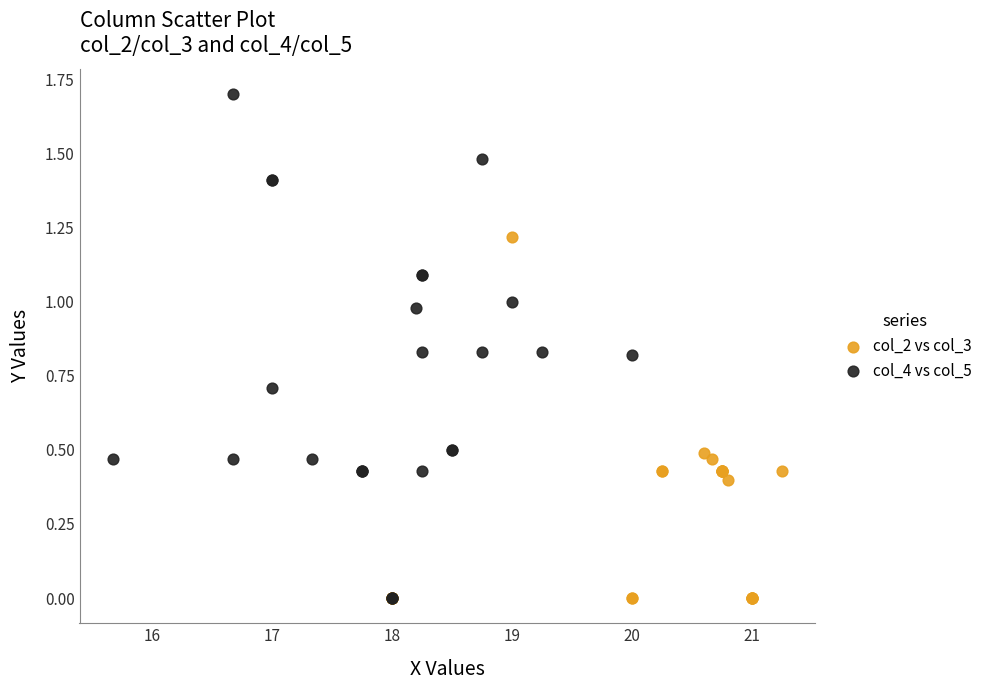

Which series contains the highest Y value?

col_4 vs col_5